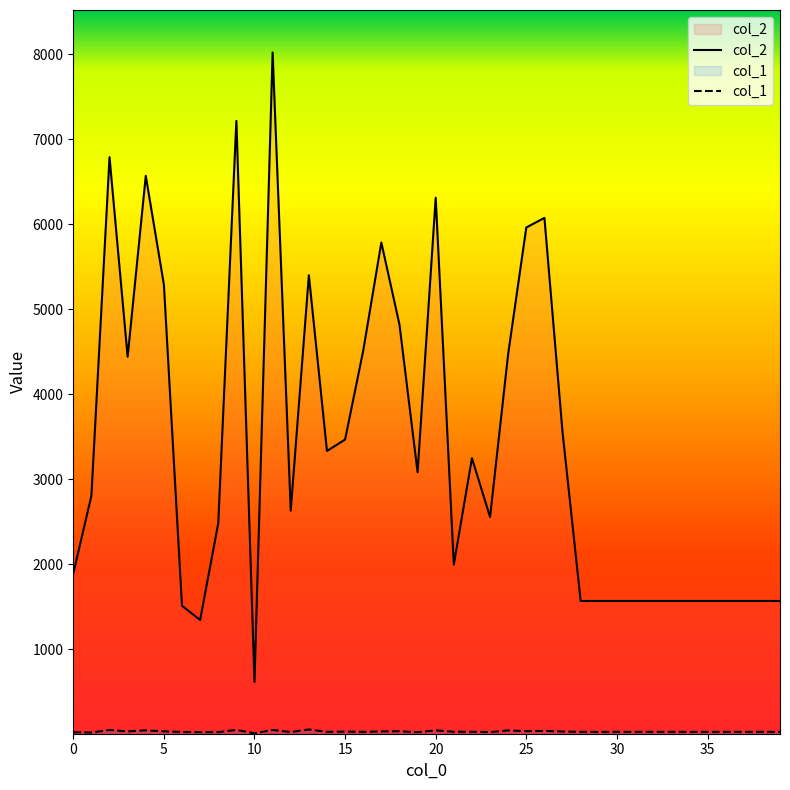

At which category does the chart reach its peak across all series?

11